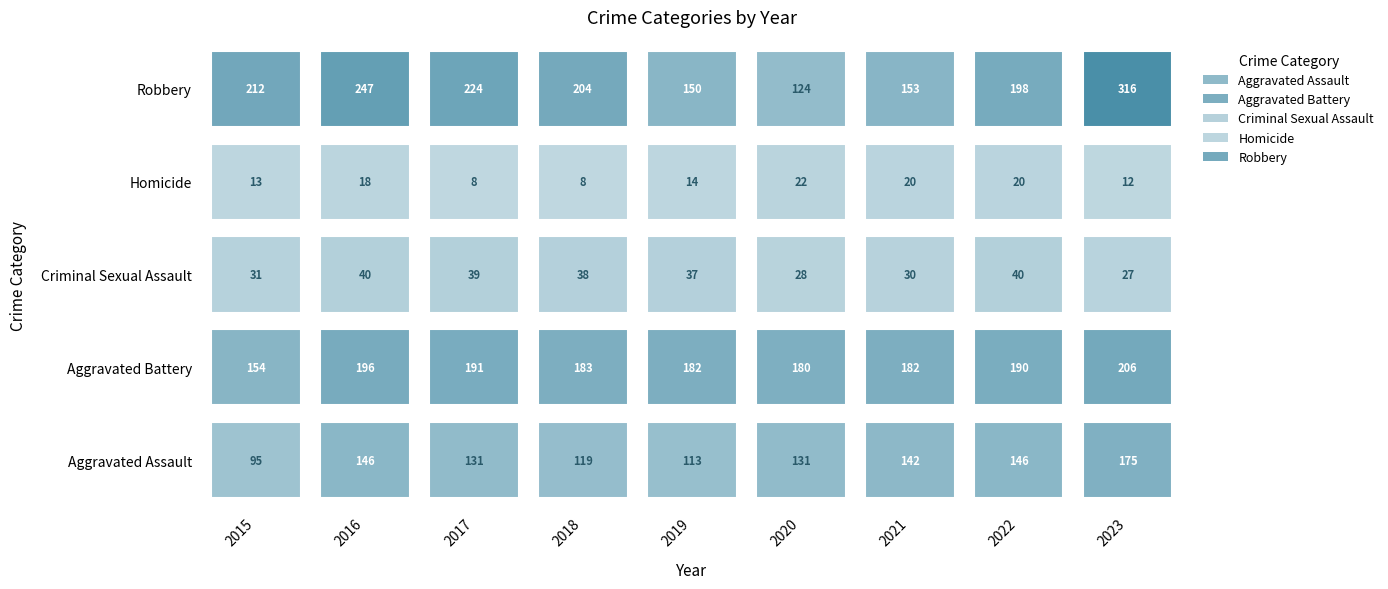

The Robbery series shows 322 at 2018. True or false?

False